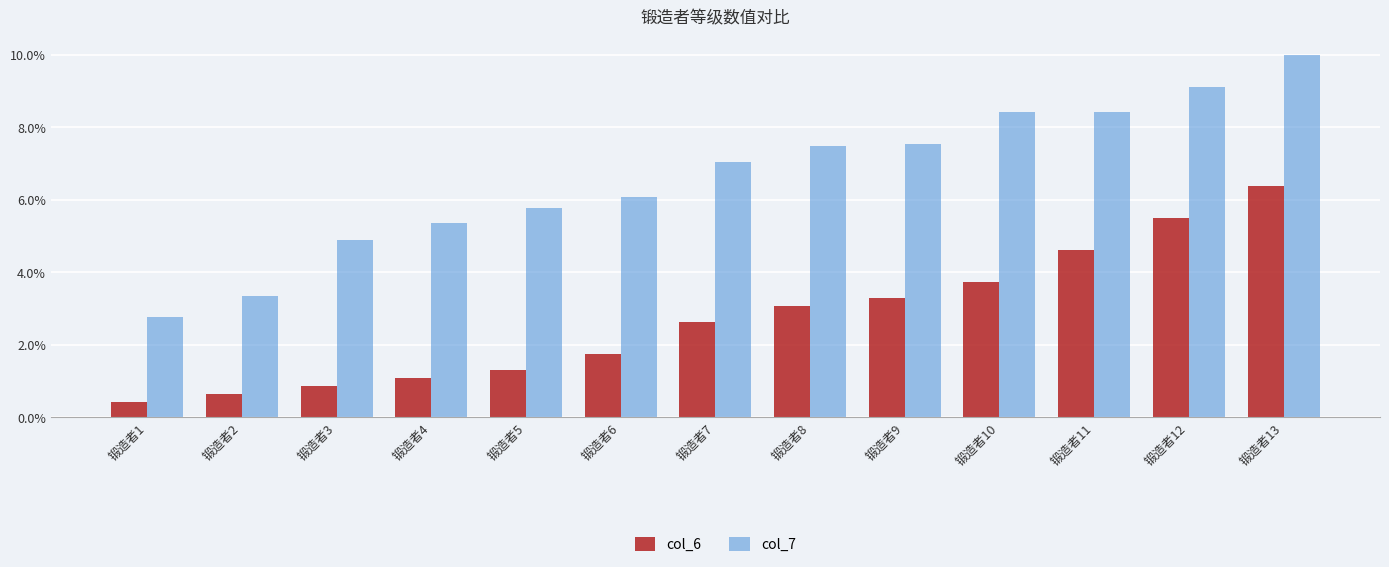

Does the chart contain stacked bars?

No